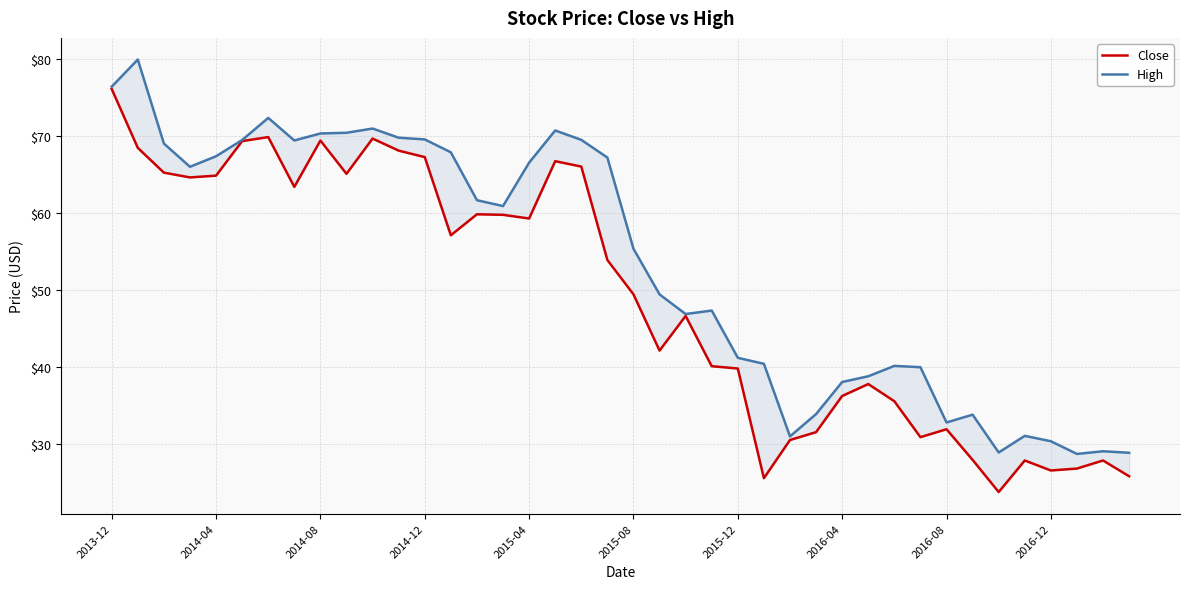

Does the chart have visible grid lines?

Yes